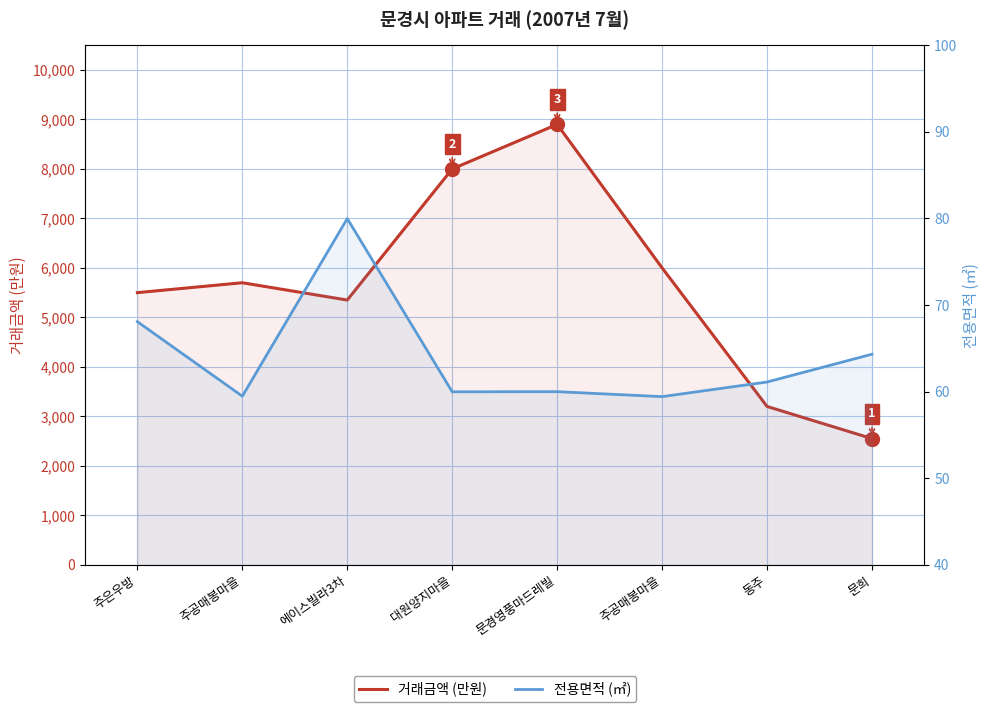

True or false: 거래금액 (만원) has a value of 7652.9 at 주은우방.

False